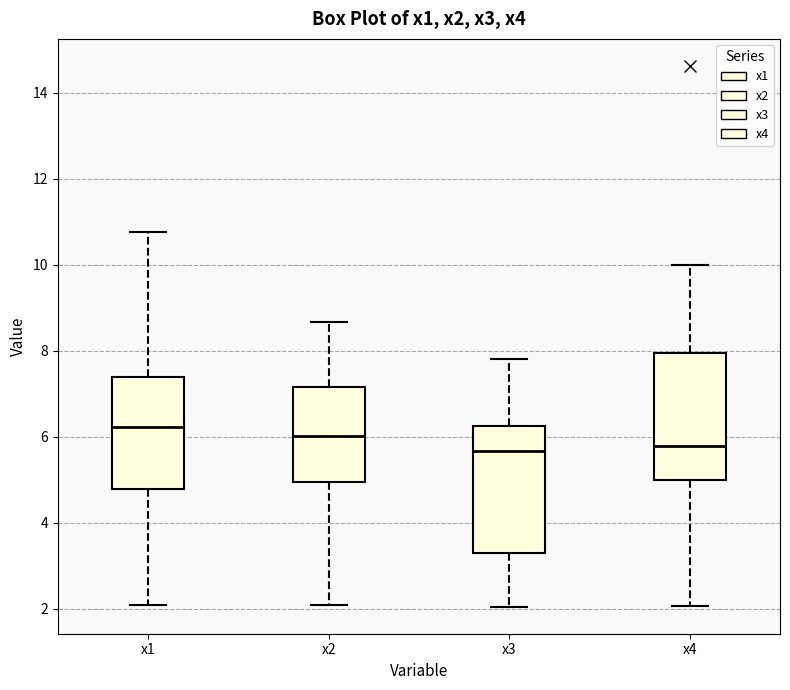

Which box has the highest median line?

x1